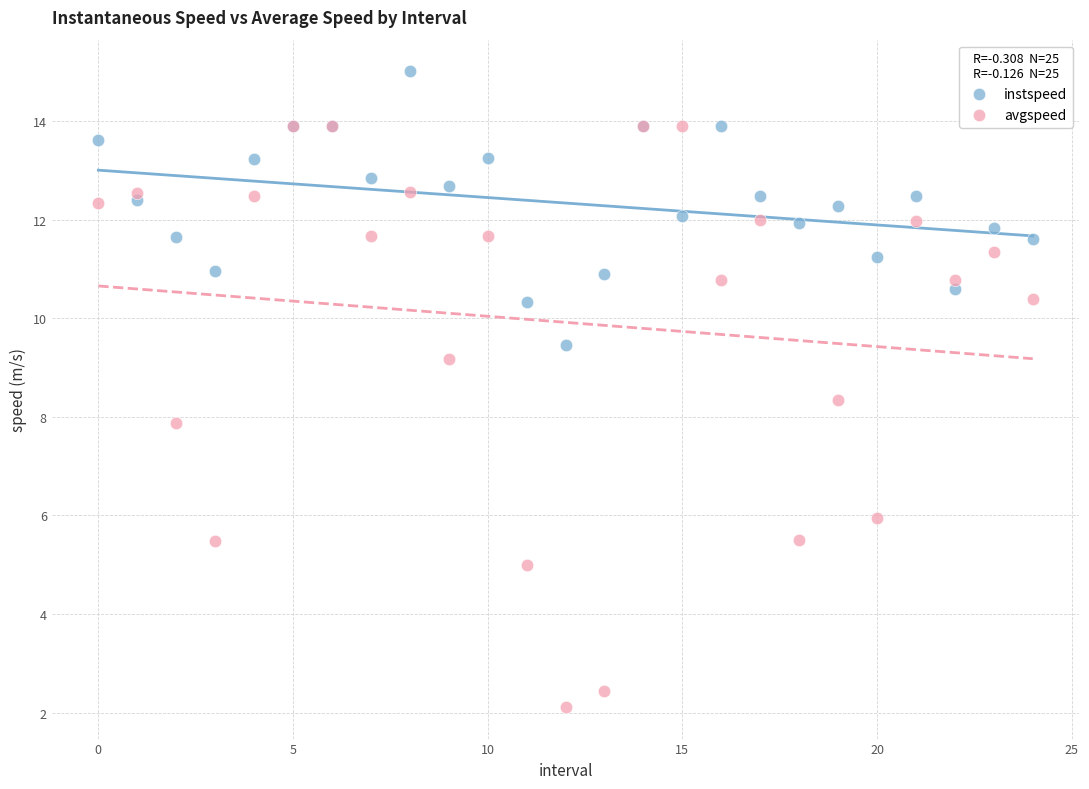

What are all the series names shown in the legend?

instspeed, avgspeed